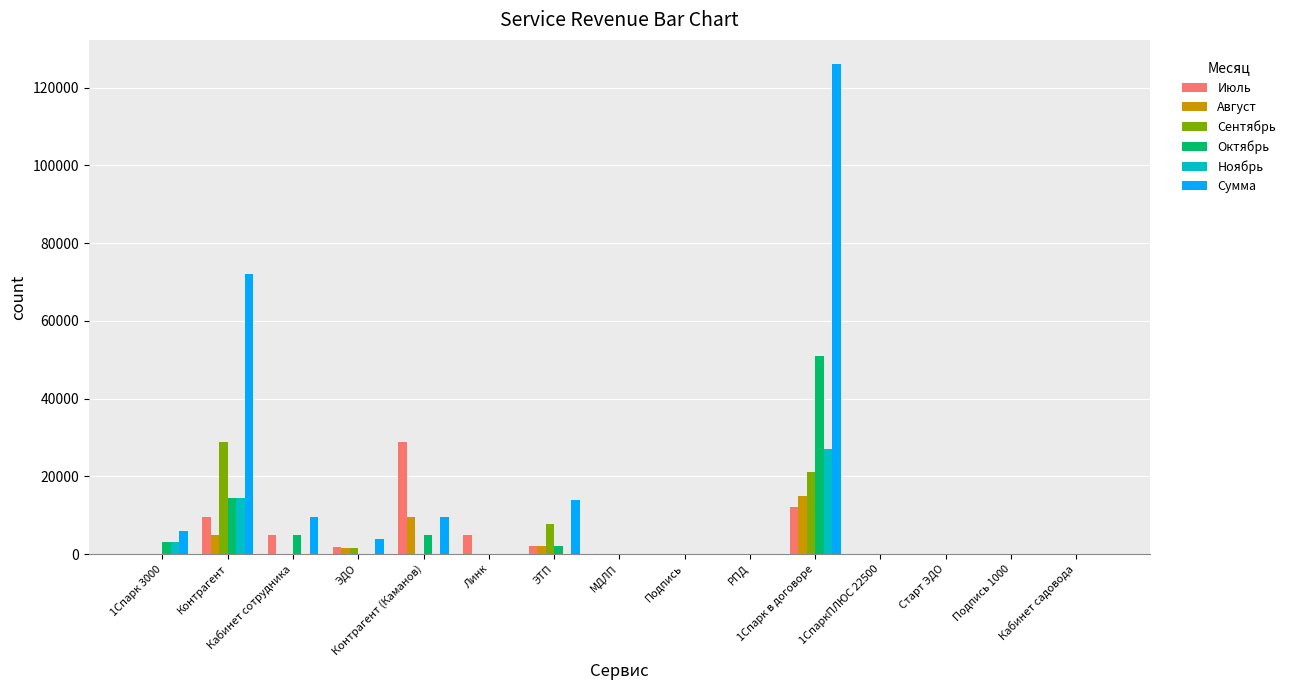

What is the sum of all Сумма values?

240920